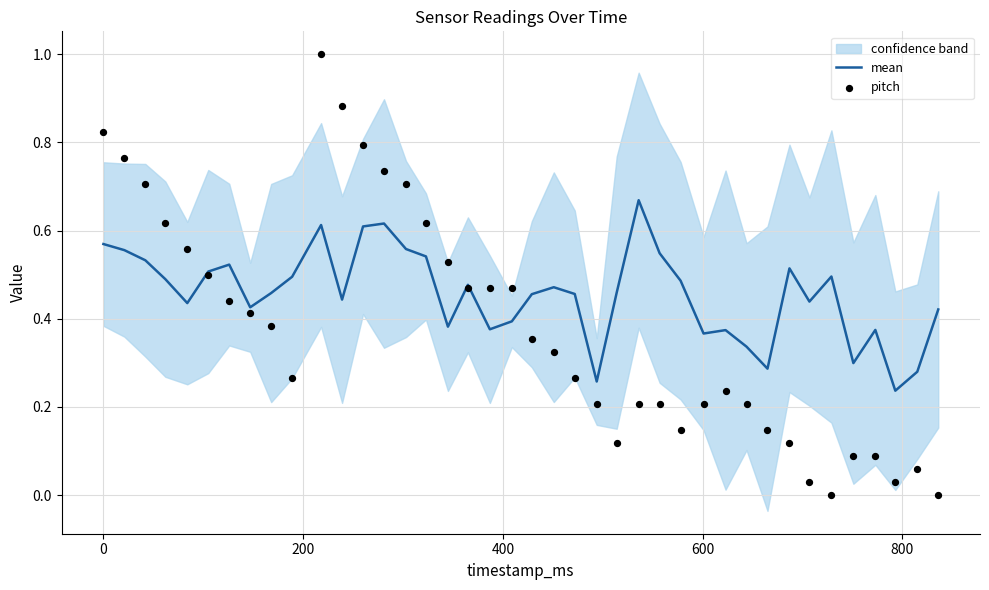

Which series reaches the minimum Y coordinate?

pitch